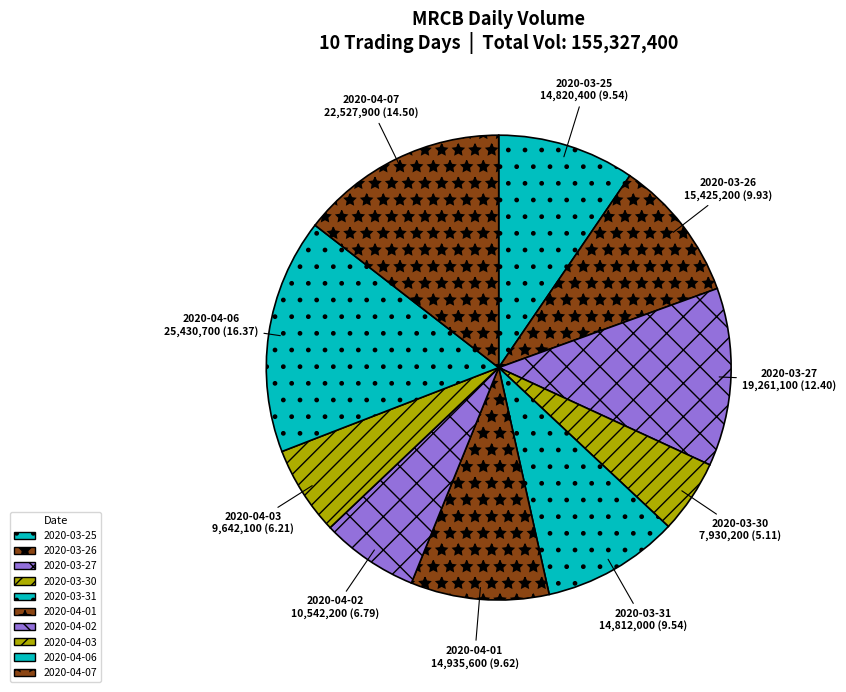

Is there a majority slice in this chart?

No